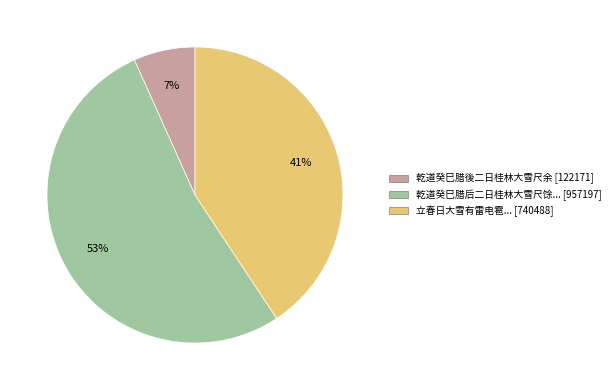

What is the largest slice in the pie chart?

乾道癸巳腊后二日桂林大雪尺馀... [957197]